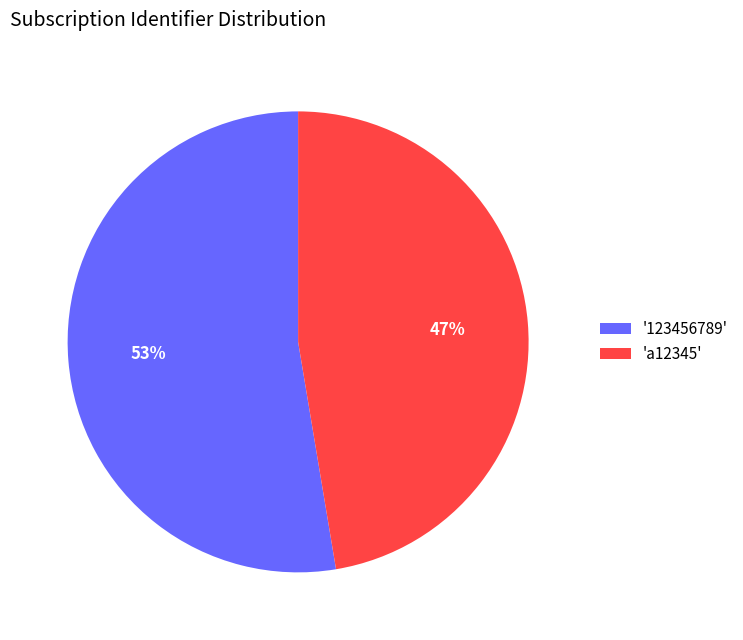

What is the largest slice in the pie chart?

'123456789'